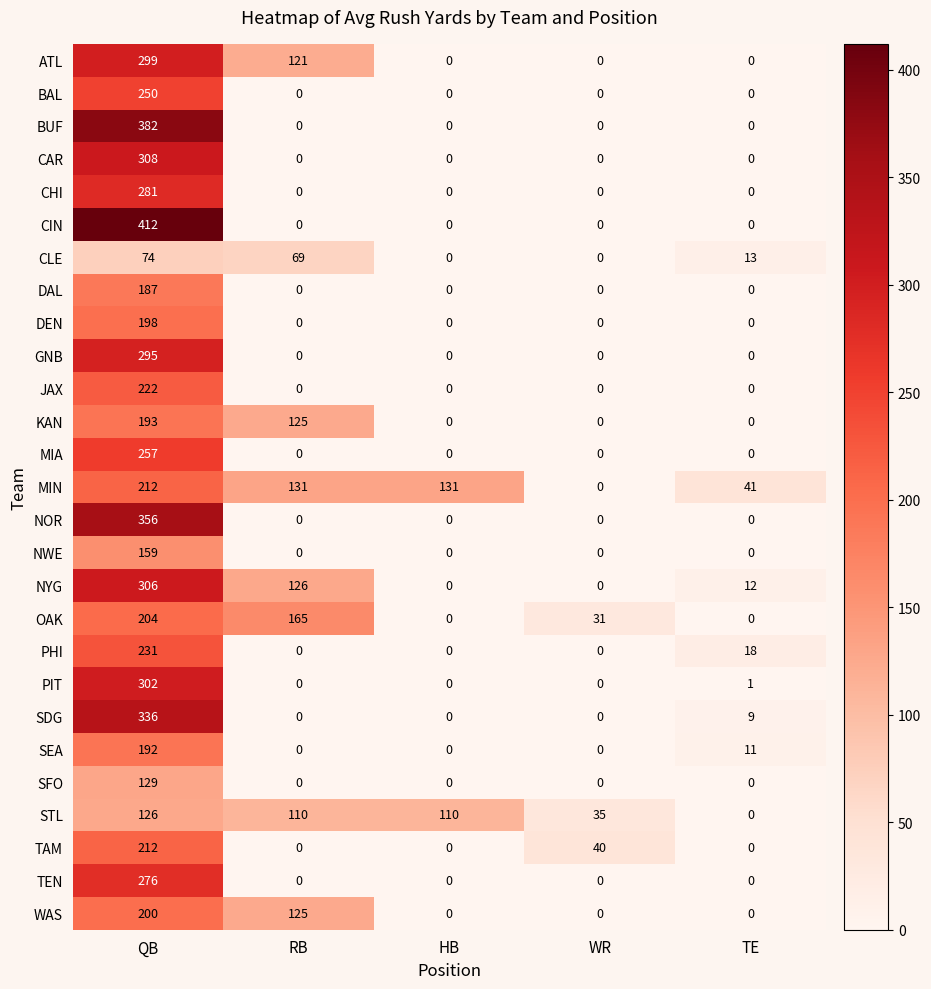

What is the approximate value of NYG at QB, to the nearest 50?

300